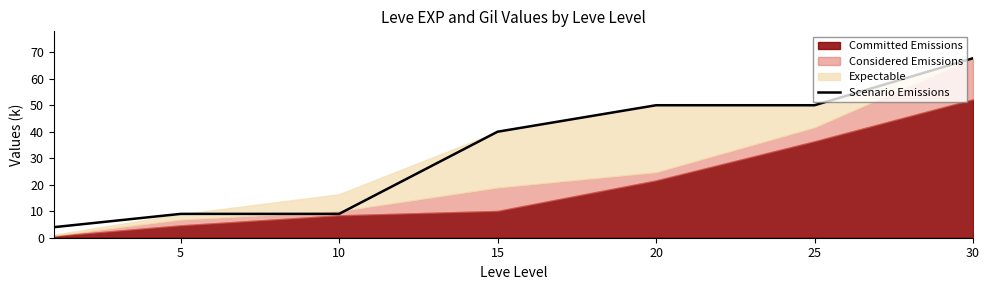

At which label is the value closest to 35?

15